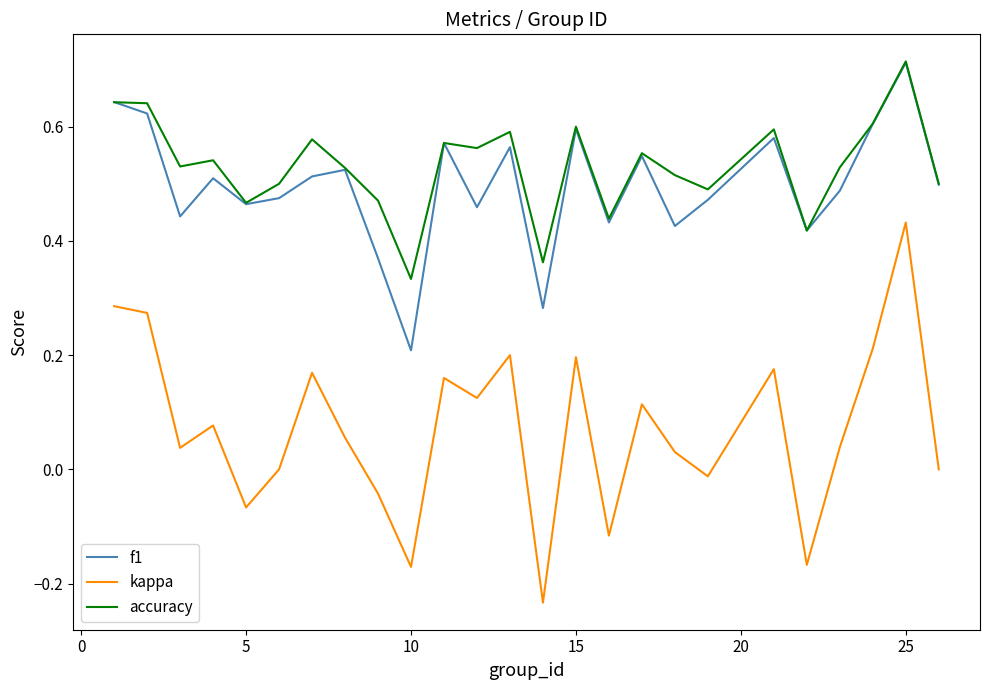

How many distinct data groups are displayed?

3